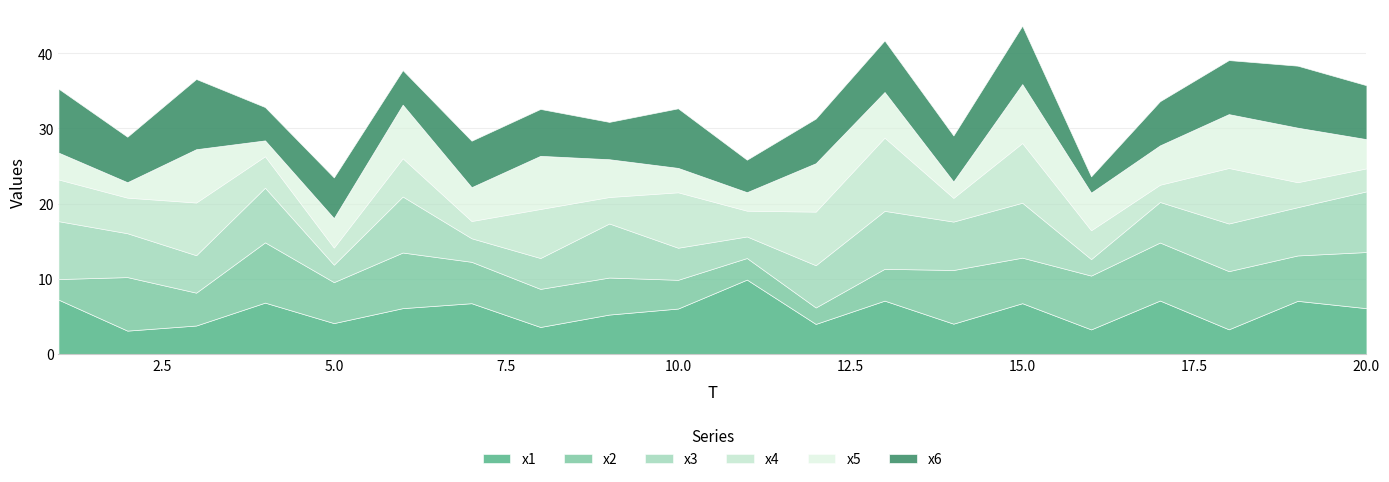

At which label does x2 reach its minimum?

12